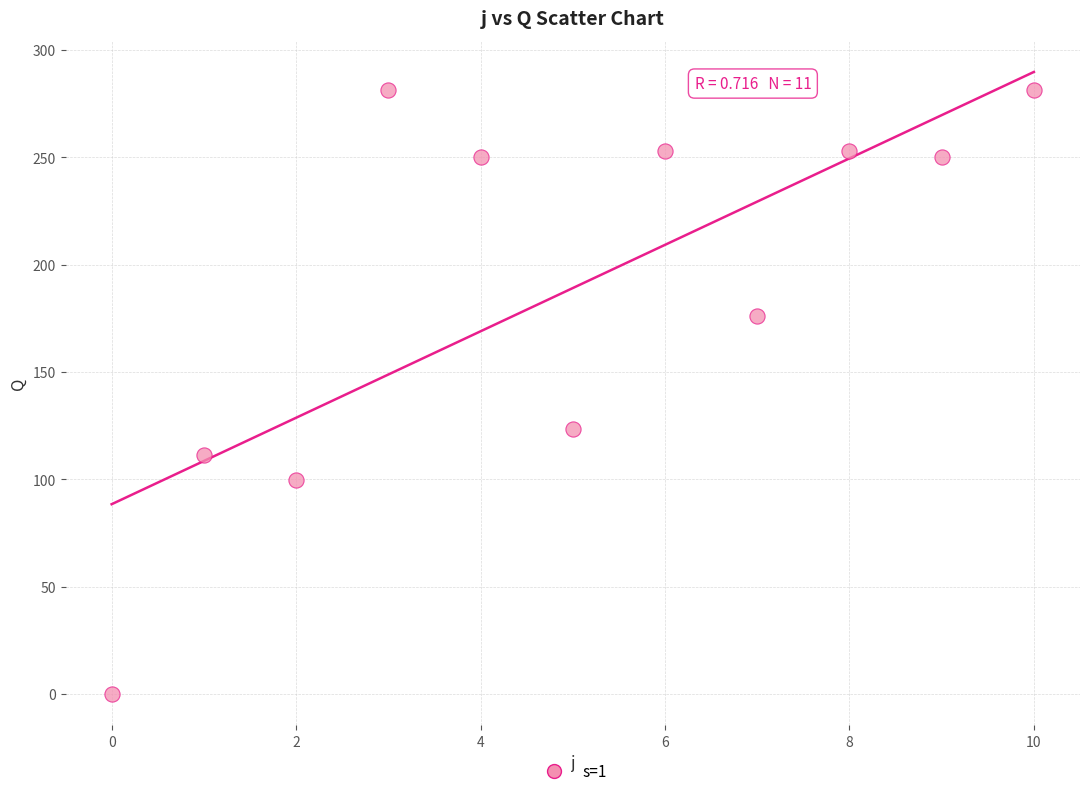

What Y value in the scatter plot is closest to 140?

123.5